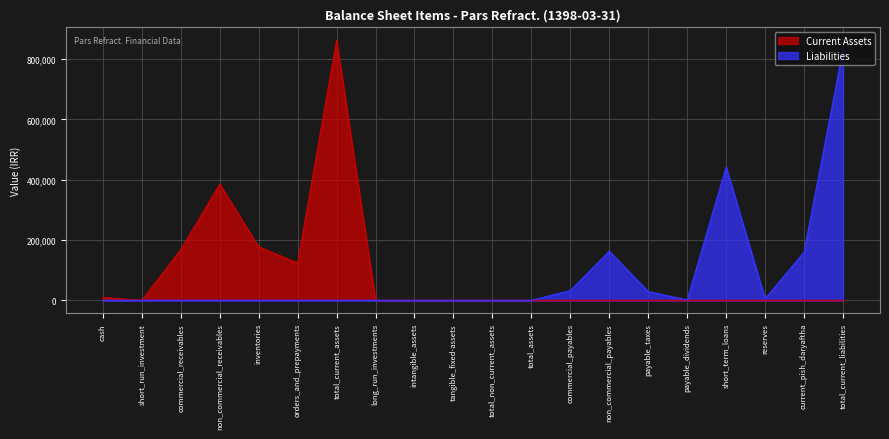

Is it true that Liabilities equals 268280 at intangible_assets?

False